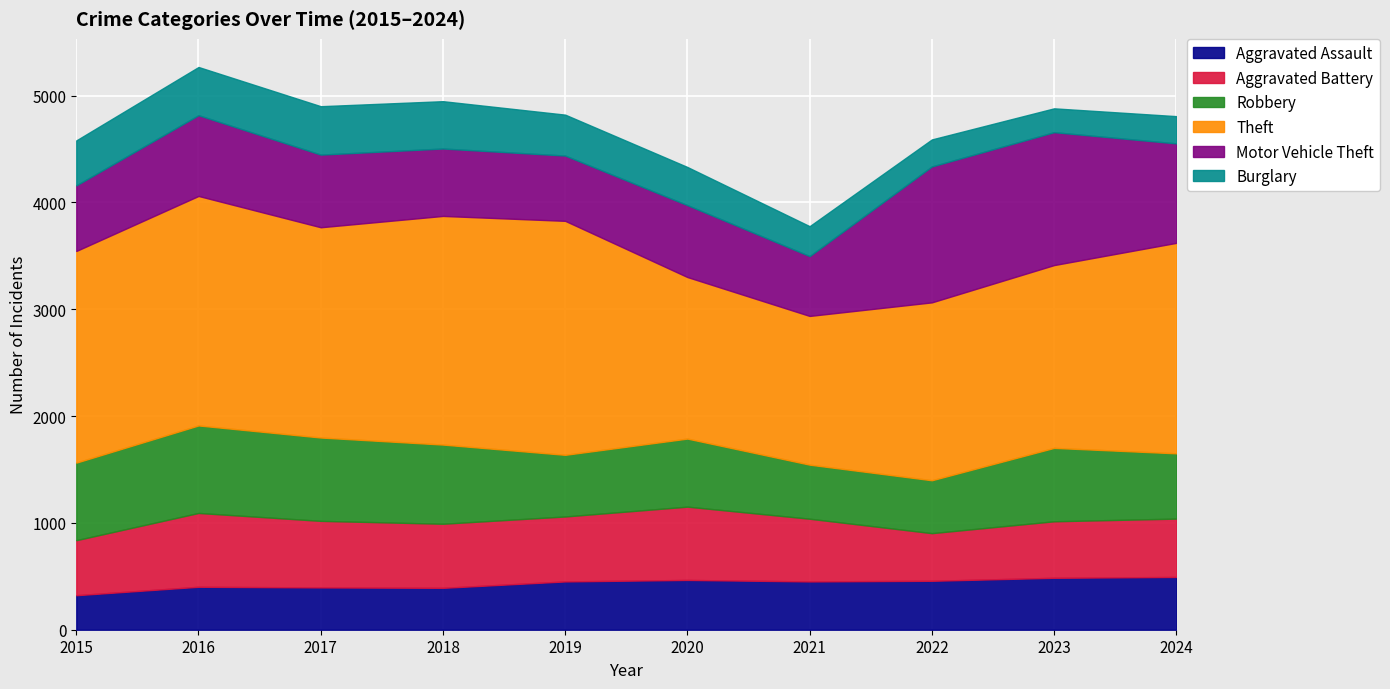

What is the value of the Aggravated Assault point at the 9th from the left?

486